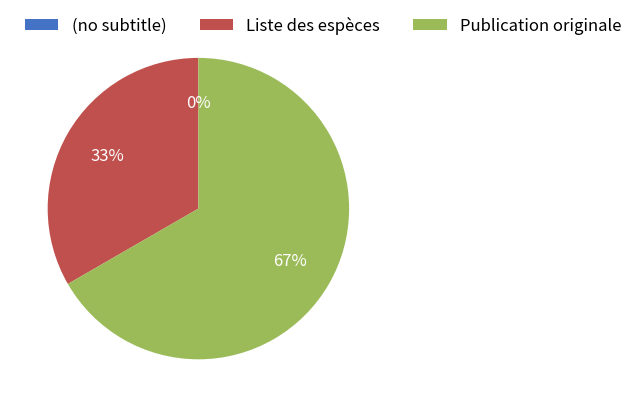

To the nearest percent, what is the average slice percentage?

33%